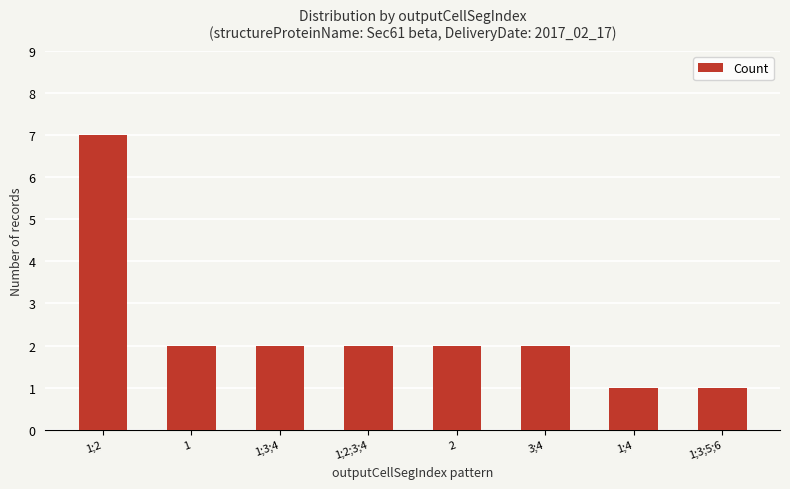

What is the maximum value shown in the chart?

7